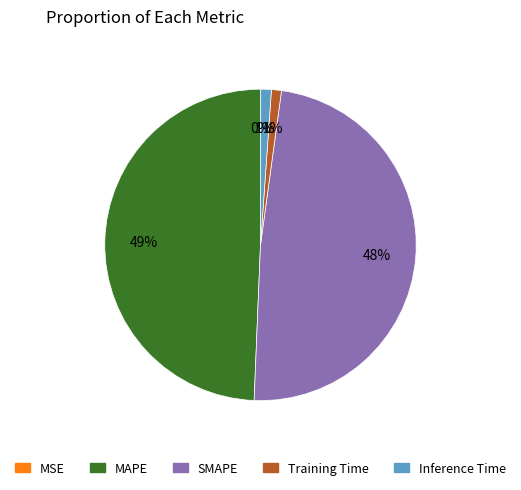

Which has a higher value, Inference Time or SMAPE?

SMAPE